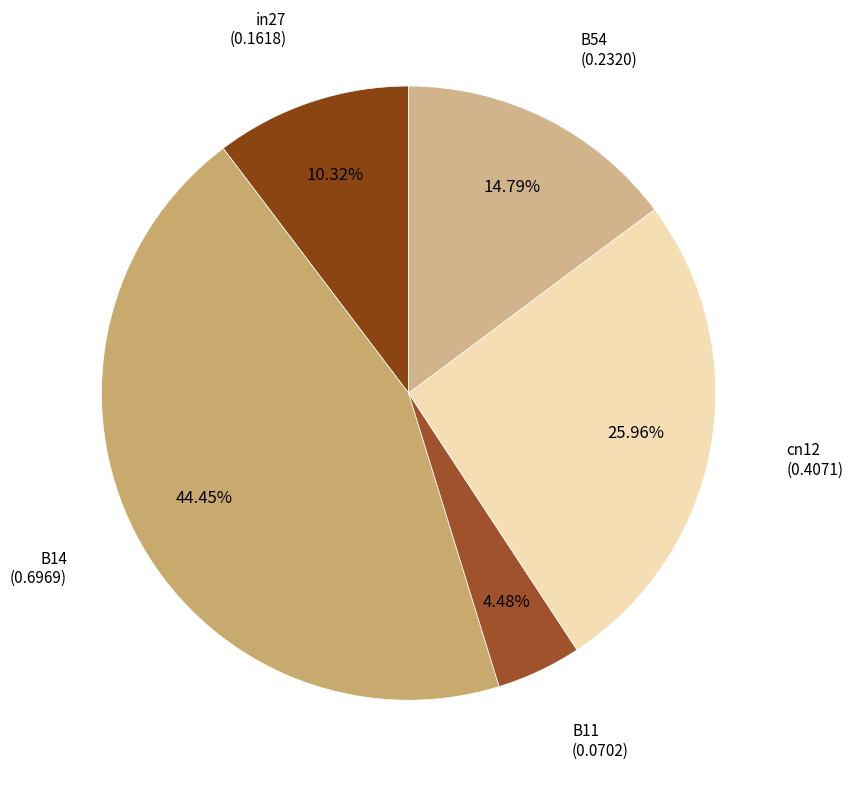

How many segments does this pie chart have?

5